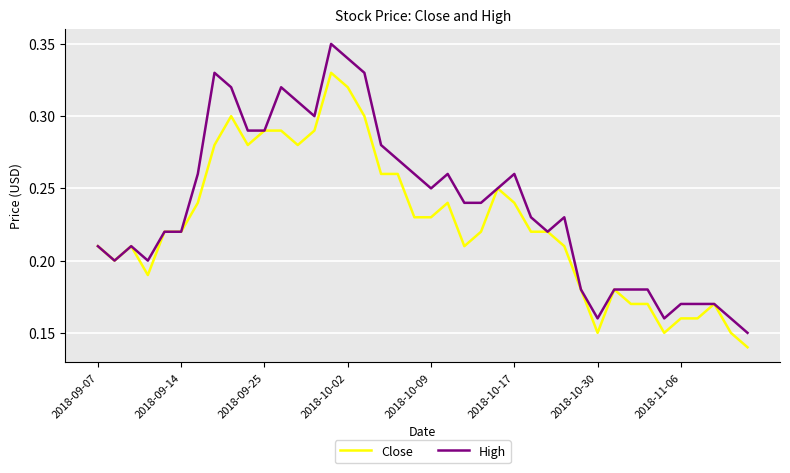

Which series has the widest spread of values?

High